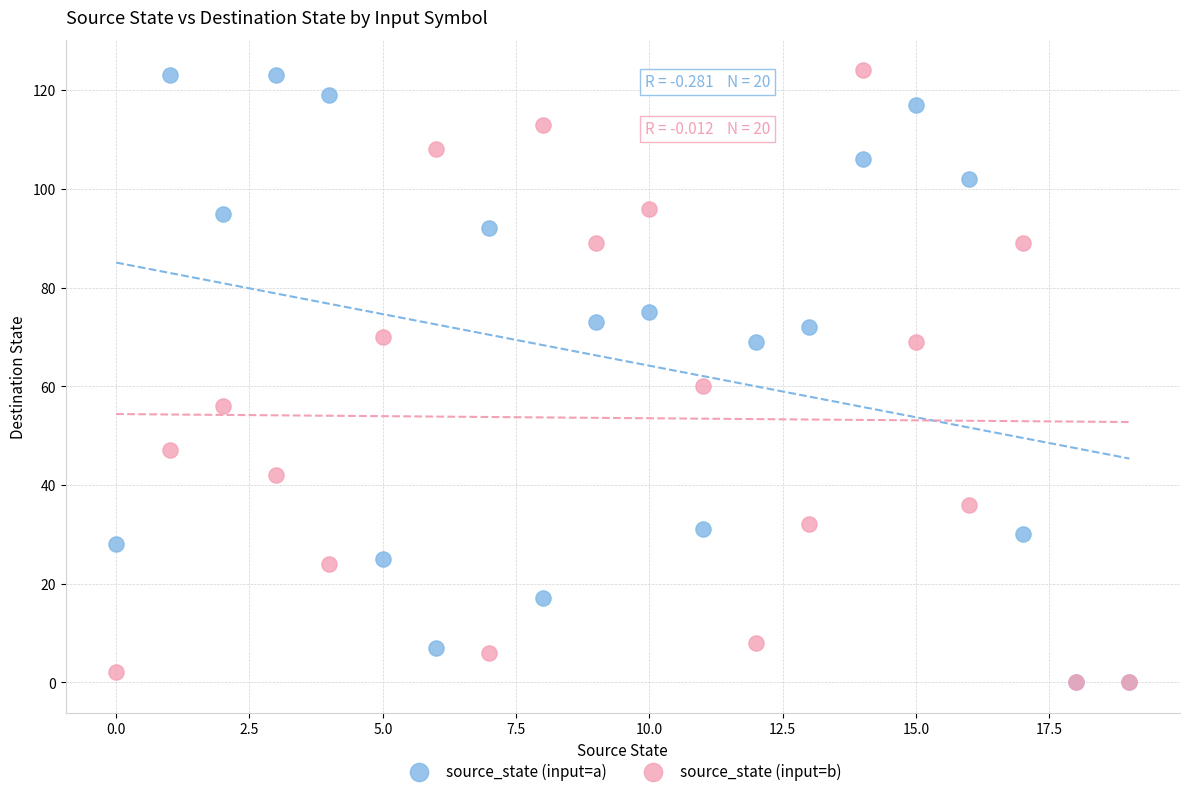

Across all series, what Y value is closest to 62?

60